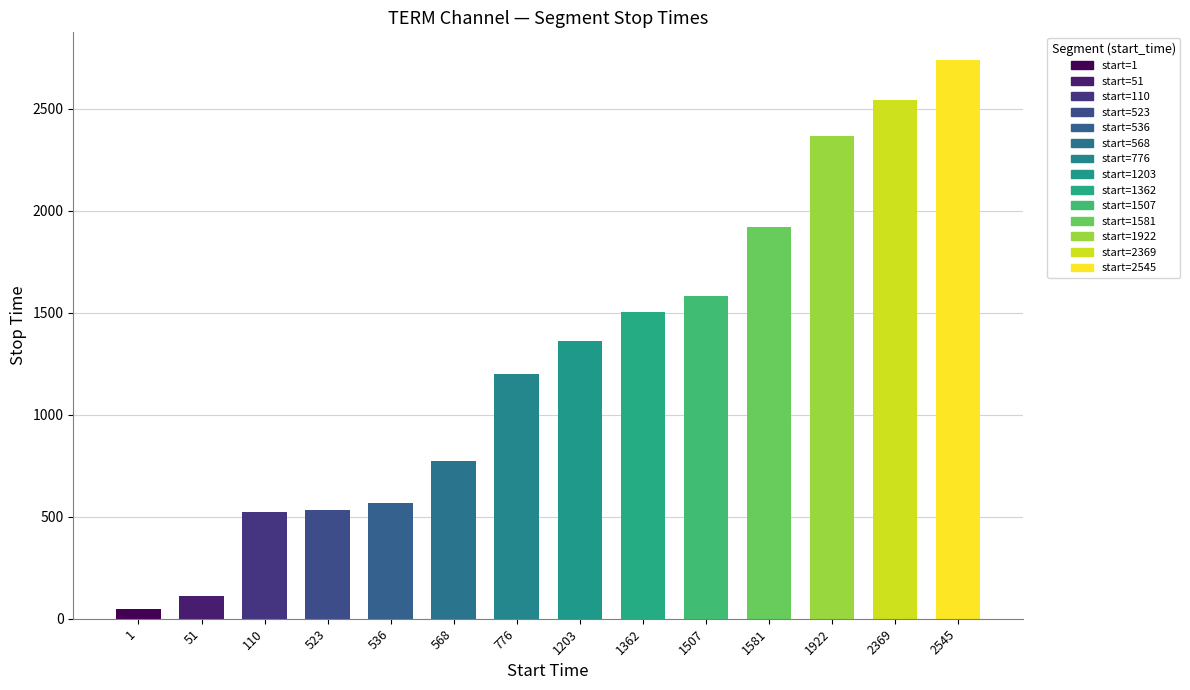

What is the difference between the maximum and minimum values?

2688